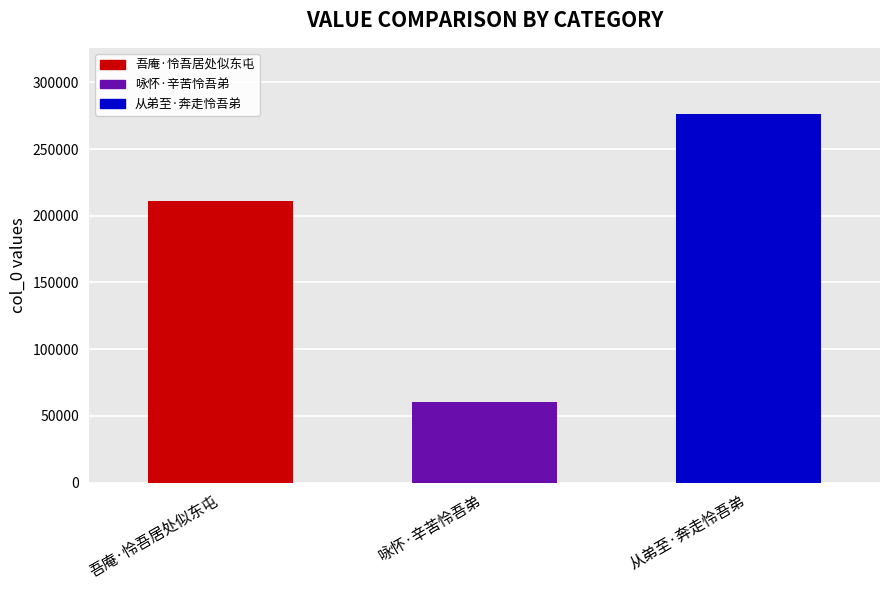

Rank the categories by value from highest to lowest.

从弟至·奔走怜吾弟, 吾庵·怜吾居处似东屯, 咏怀·辛苦怜吾弟